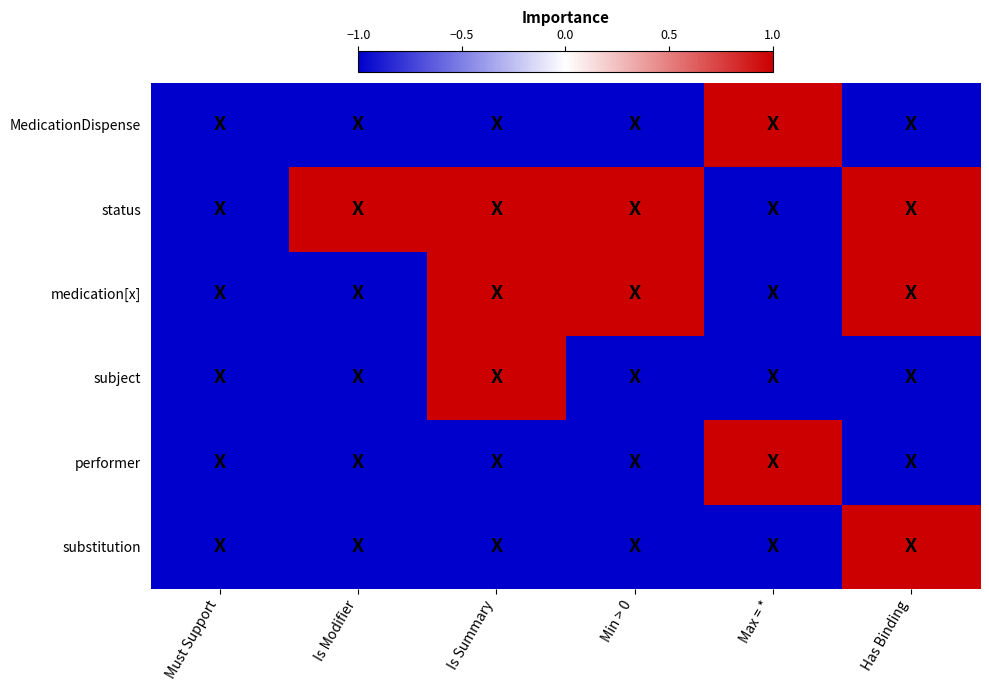

Which series has the largest total across all categories?

status